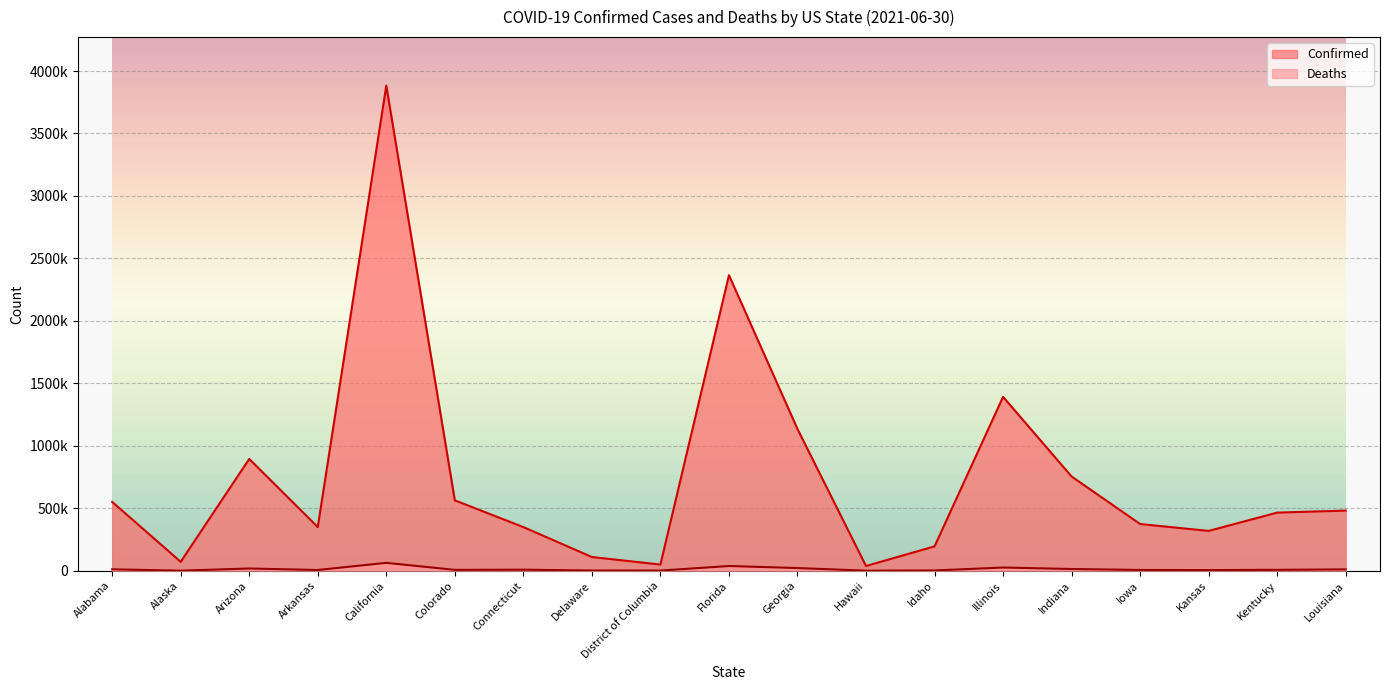

How many distinct data groups are displayed?

2